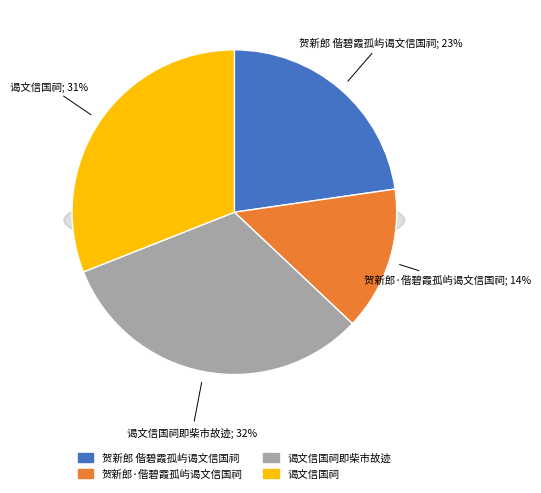

To the nearest percent, what is the difference between the largest and smallest slice percentages?

18%